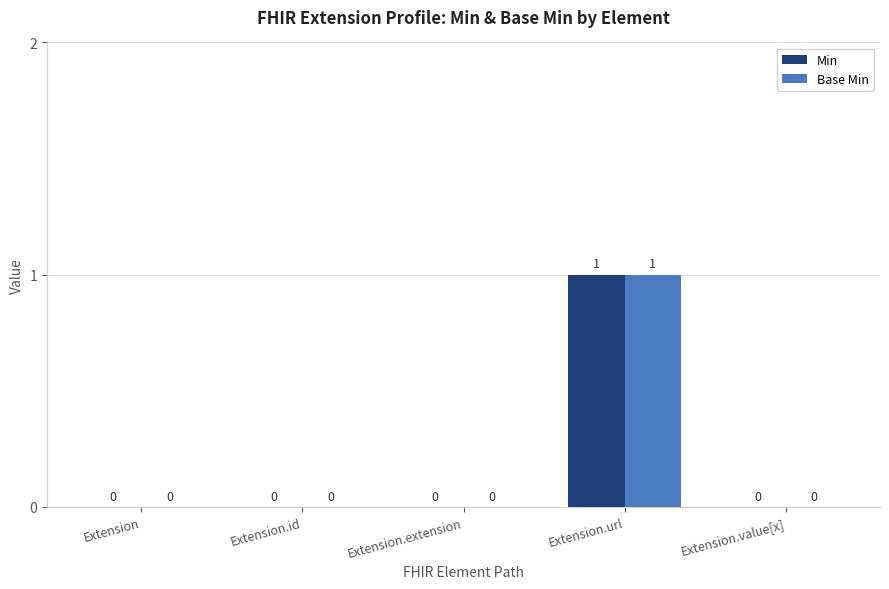

The Base Min series shows 0 at Extension.extension. True or false?

True